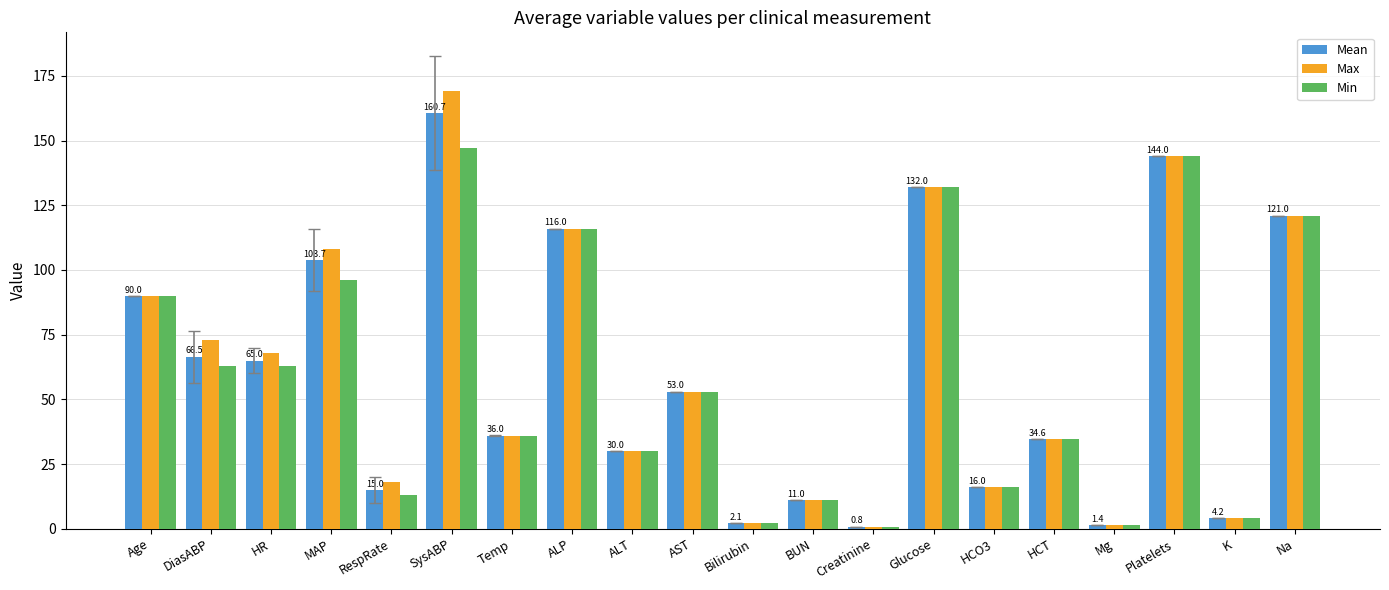

What is the approximate value of Max at HCT?

34.6